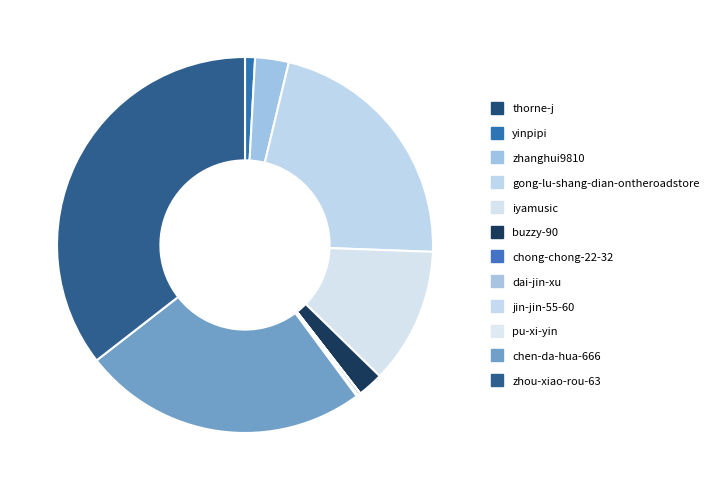

Which has a higher value, dai-jin-xu or chen-da-hua-666?

chen-da-hua-666